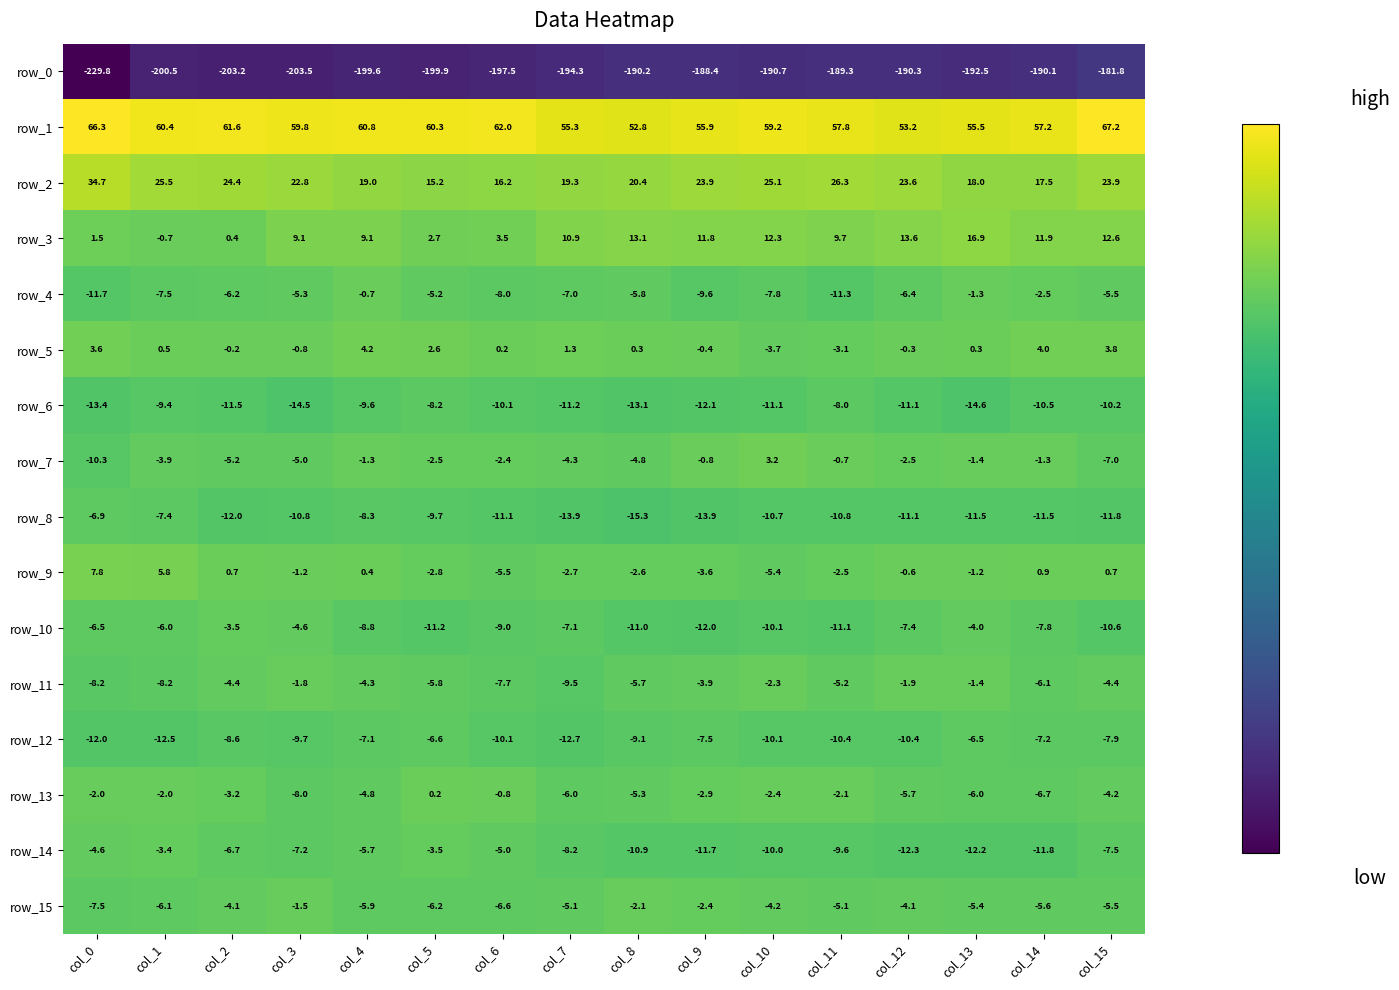

What is the total value across all series at col_11?

-175.4